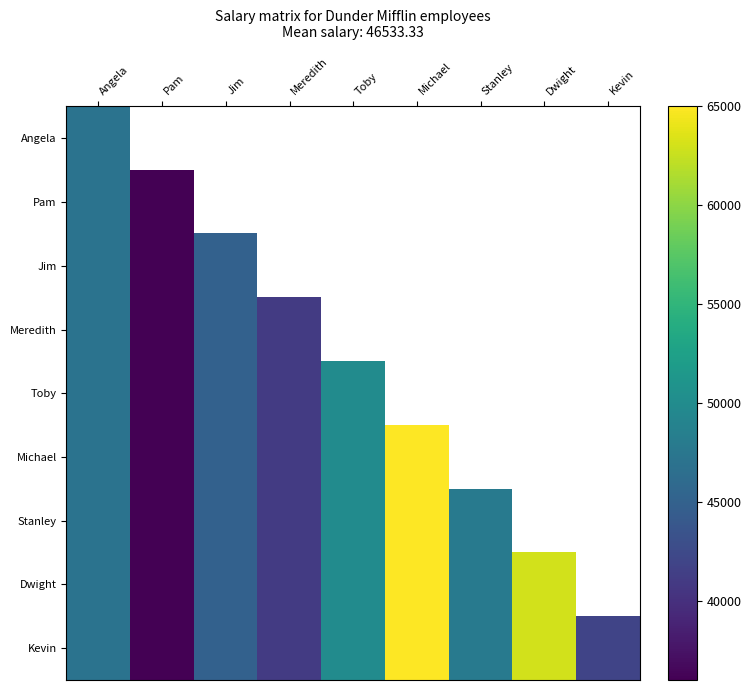

At which label does Michael first exceed 50000?

Michael